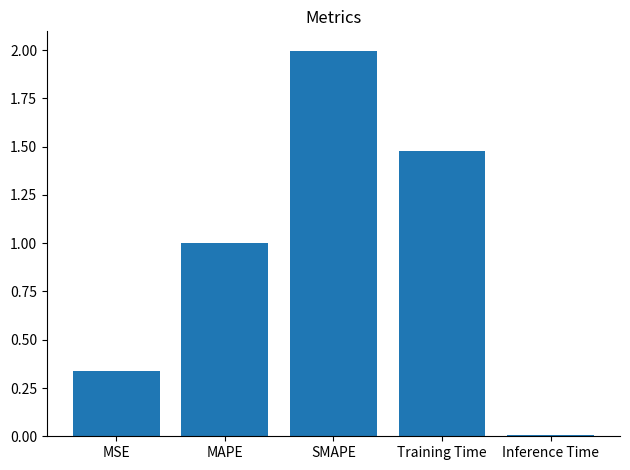

What is the sum of all values?

4.8